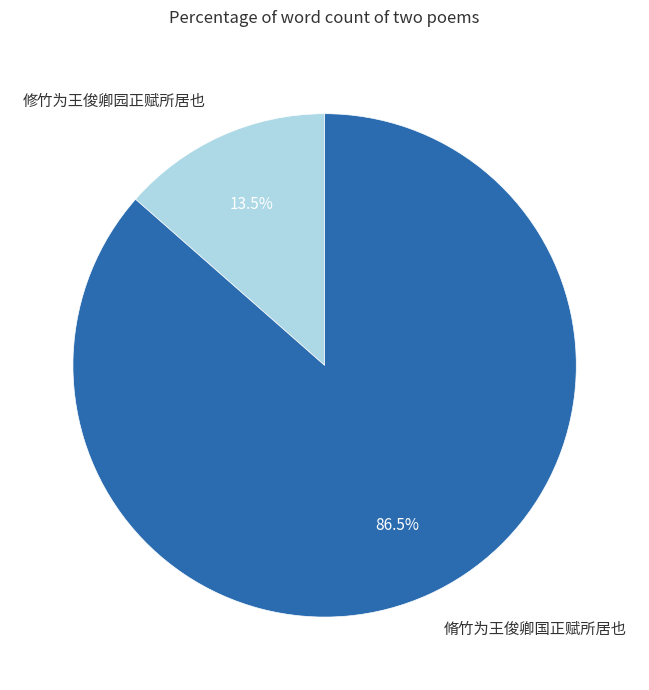

Between 脩竹为王俊卿国正赋所居也 and 修竹为王俊卿园正赋所居也, which is larger?

脩竹为王俊卿国正赋所居也